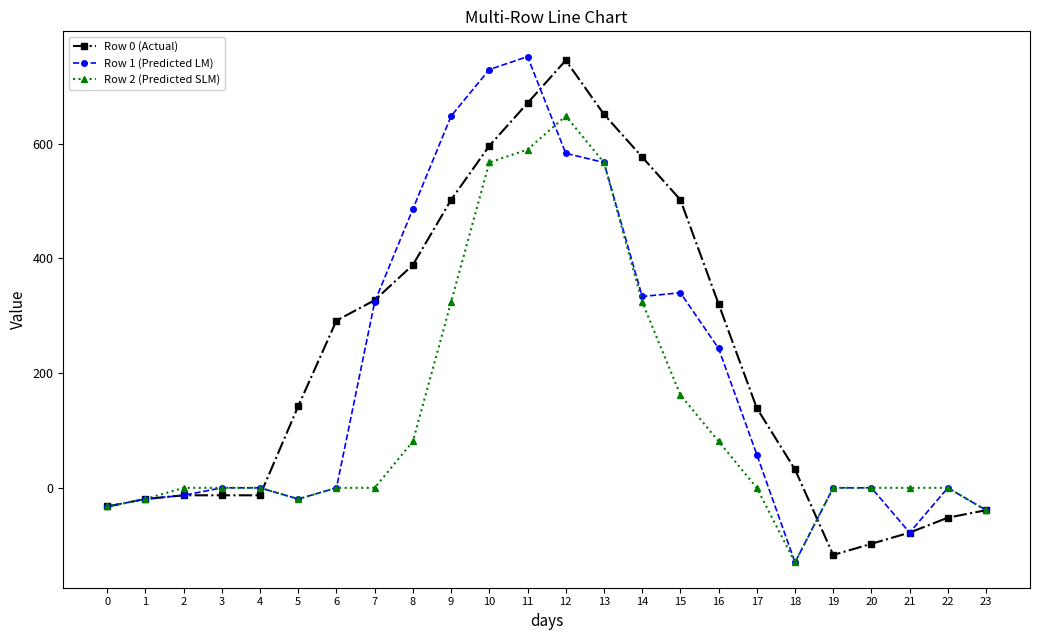

What is the value of the Row 0 (Actual) point at the 6th from the left?

142.5